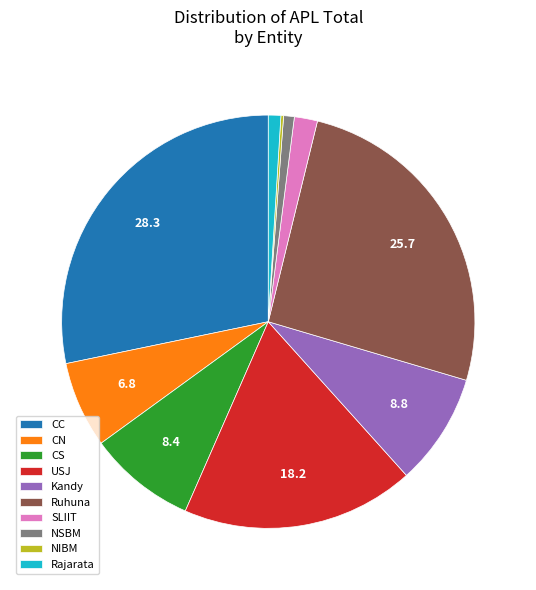

Is it true that CS is 8% of the pie?

True